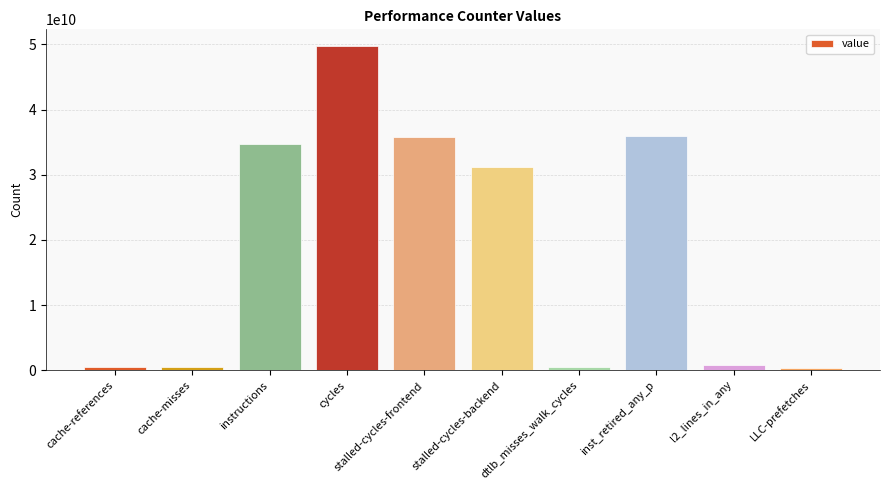

What is the label of the 9th bar from the left?

l2_lines_in_any